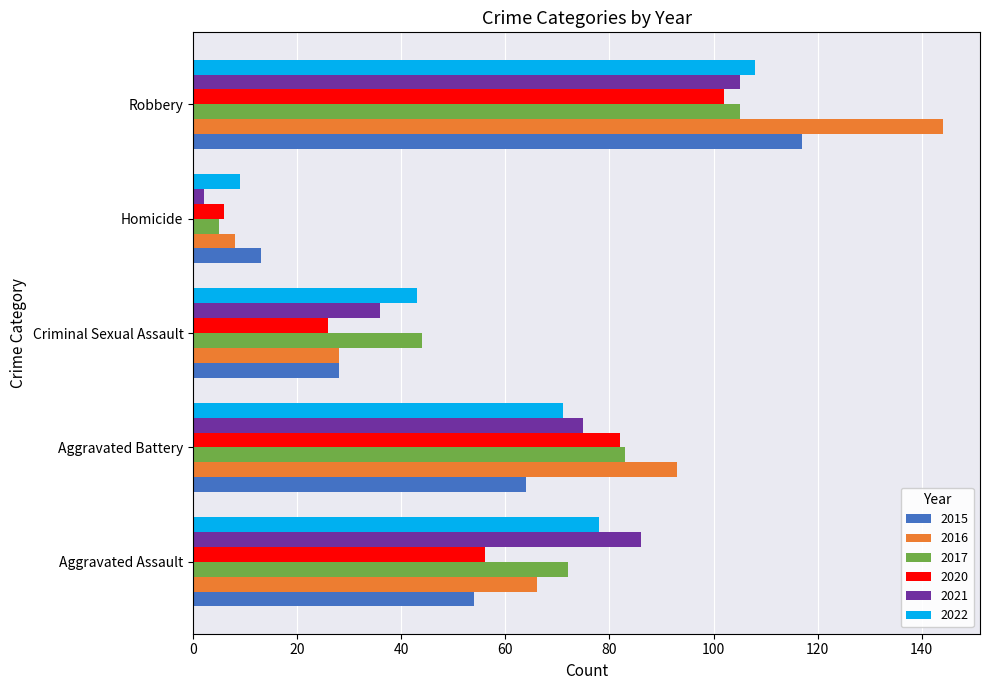

What is the average value of the 2017 series?

62